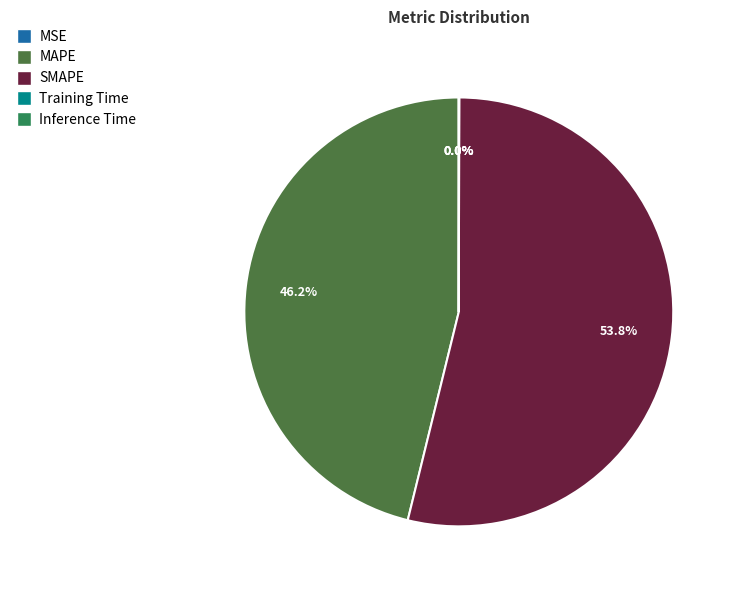

Which category has the biggest portion of the pie?

SMAPE